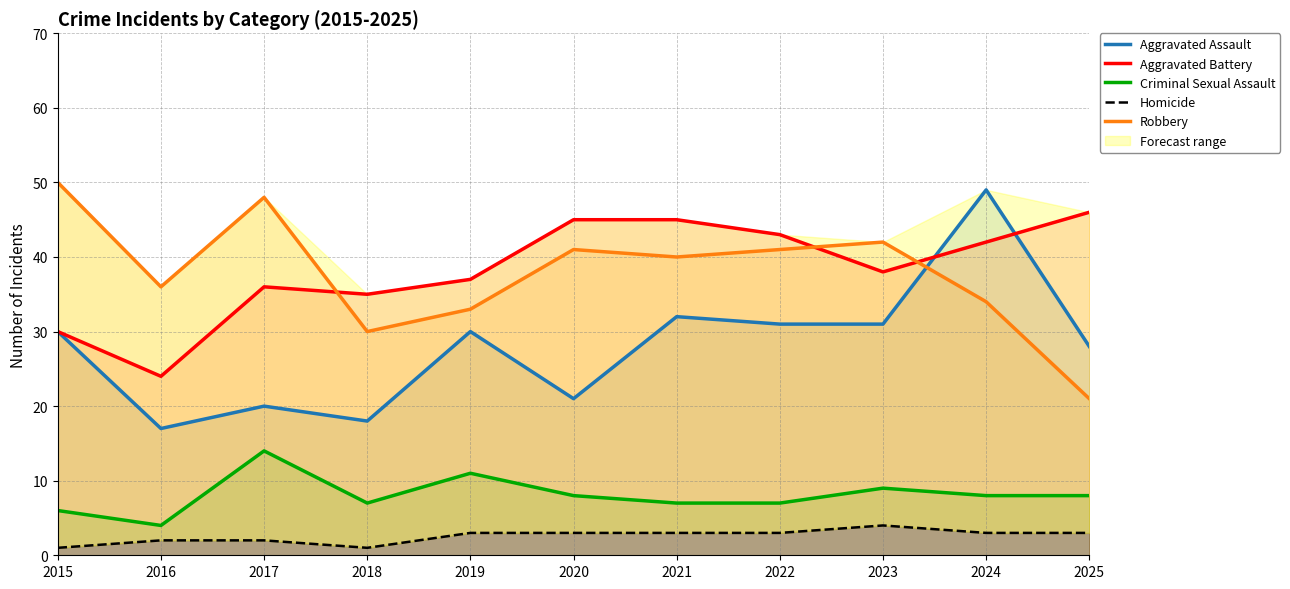

What is the minimum value shown in the chart?

1